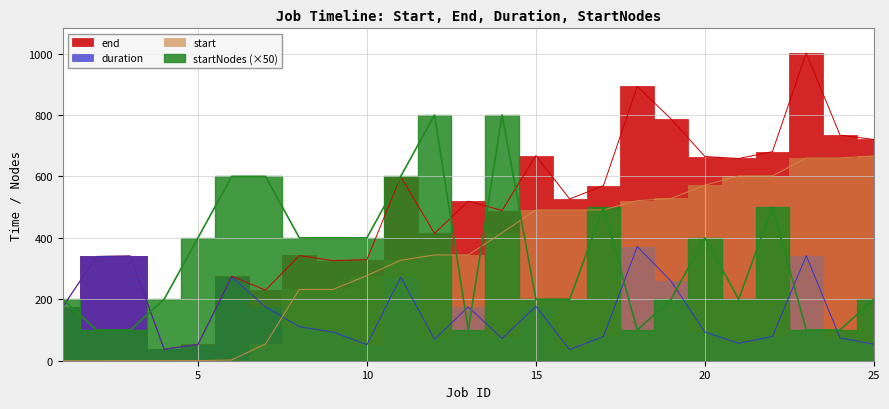

True or false: end and startNodes intersect in this chart.

True